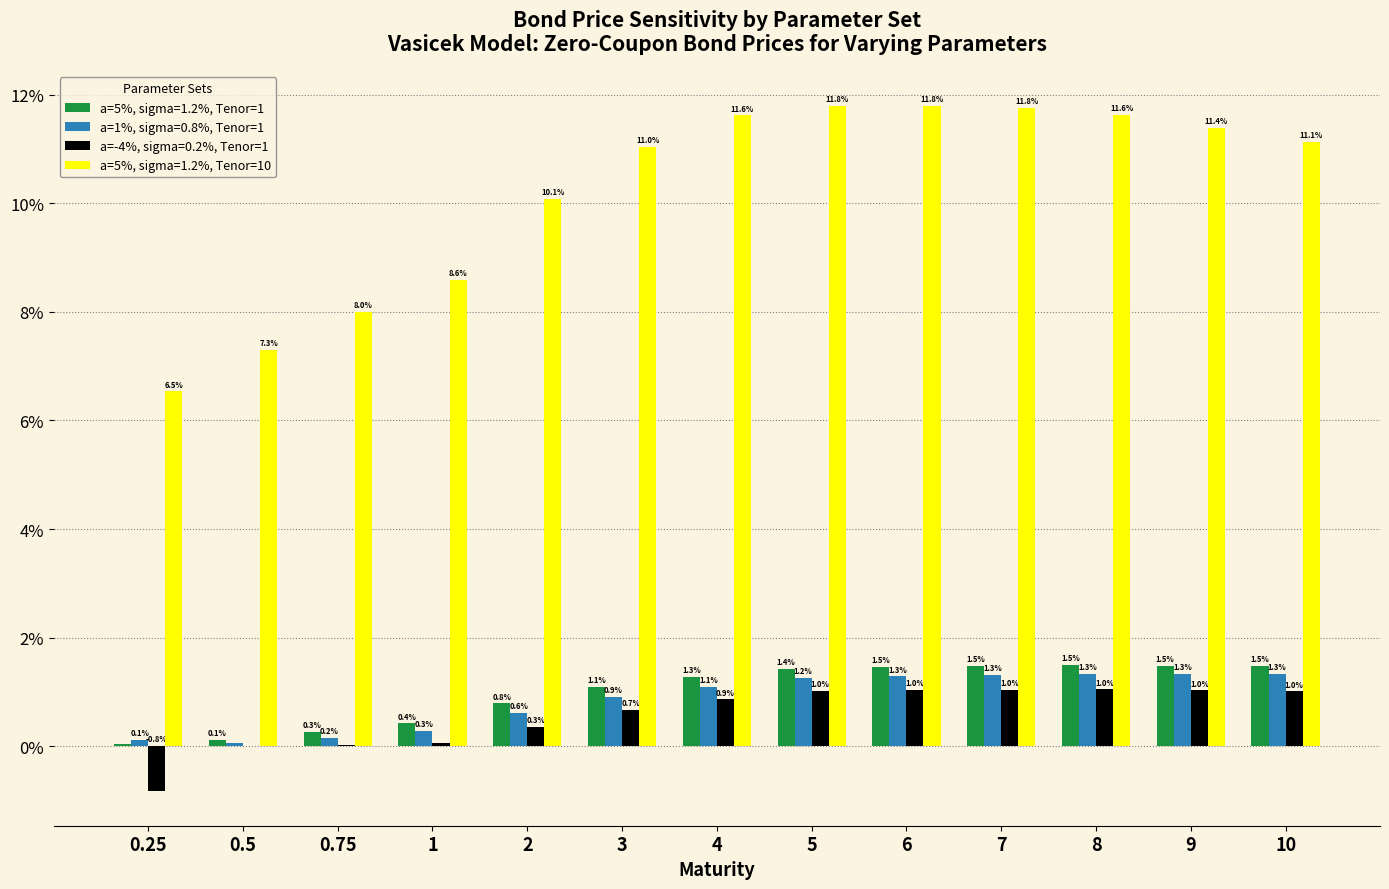

What value does the a=5%, sigma=1.2%, Tenor=10 series have at 10?

0.1